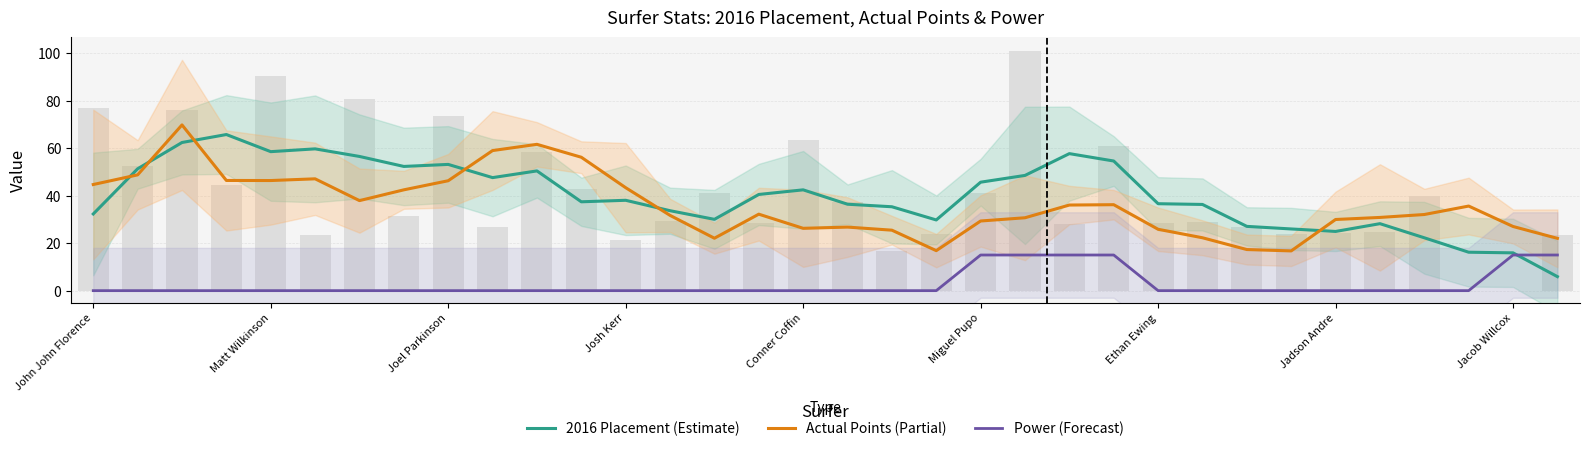

Is the value of Actual Points (Partial) at 30 greater than the value of 2016 Placement (Estimate) at 22?

No